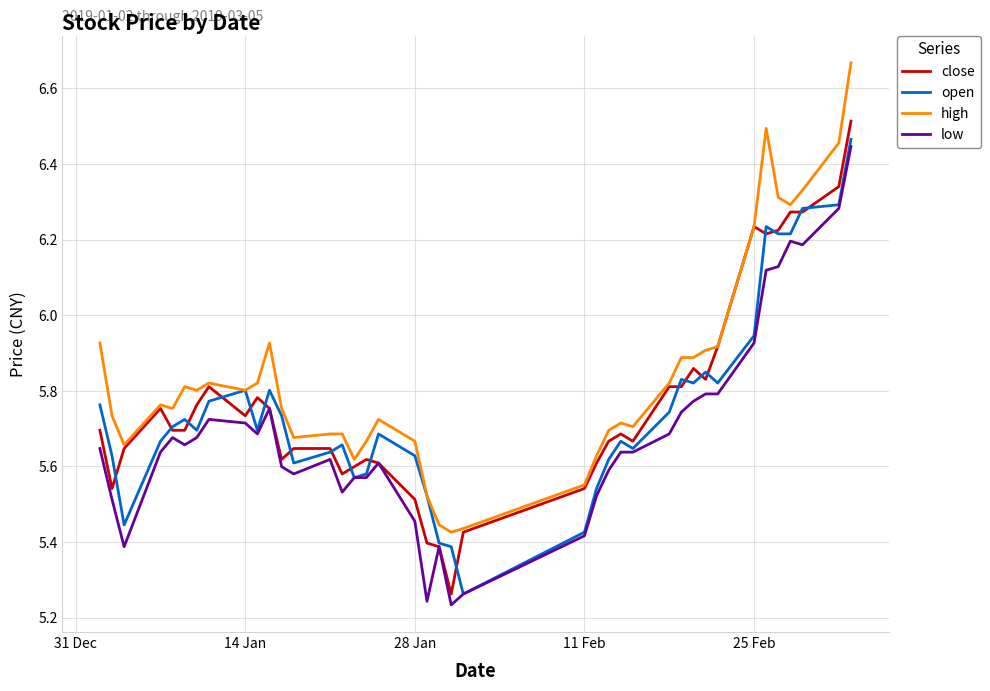

True or false: high and low intersect in this chart.

False